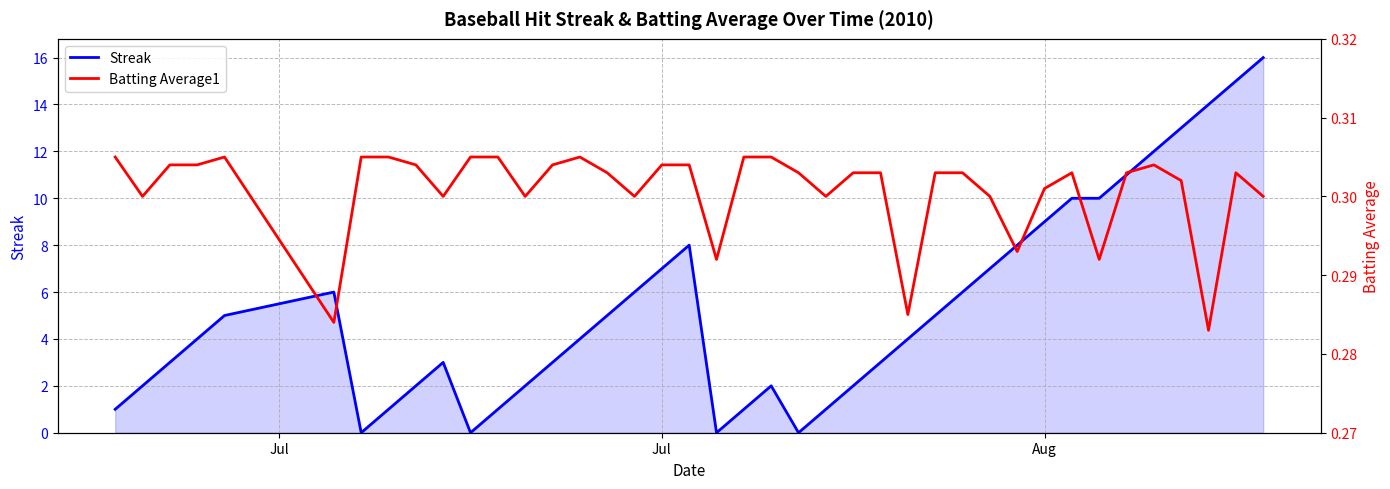

The Streak series shows 7 at Jul. True or false?

True